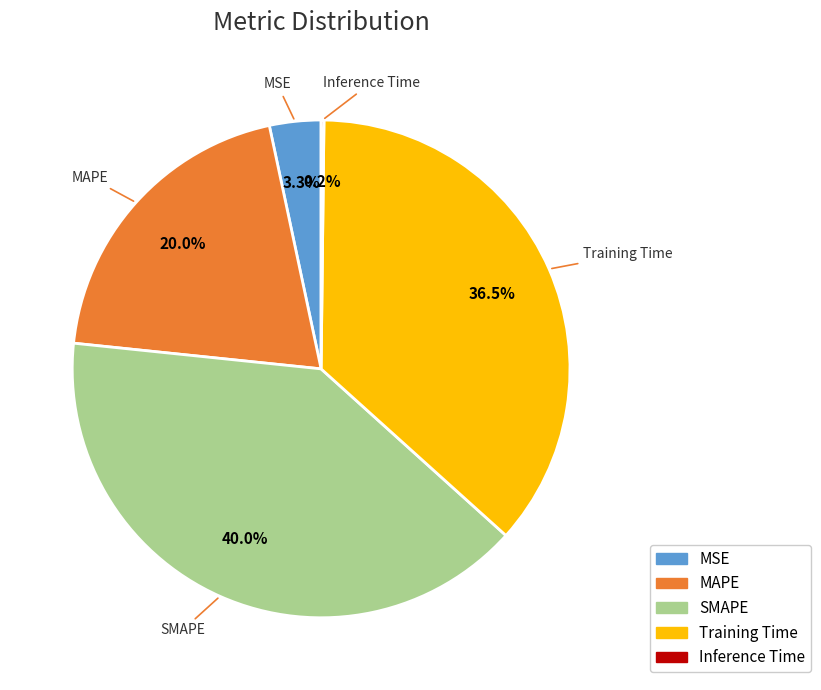

Is it true that SMAPE is 54% of the pie?

False